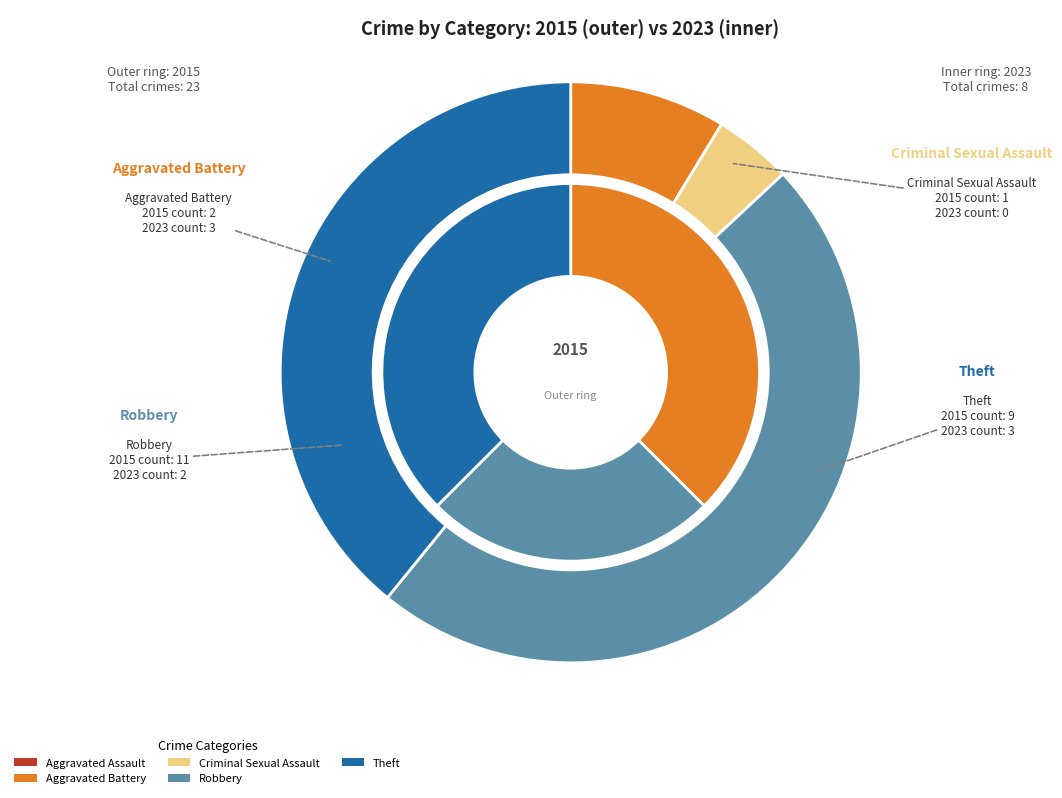

At Aggravated Battery, list the series in order from smallest to largest.

2015, 2023